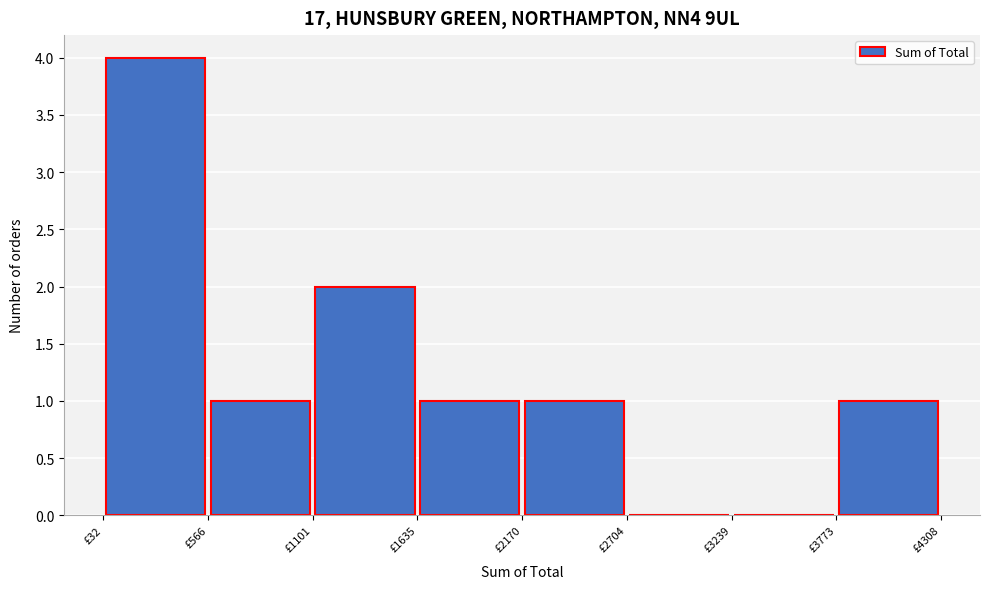

Reading left to right, transcribe this chart: for each bar, give the range it covers on the x-axis and its height. Neither the bar edges nor the heights are printed on the chart, so give them approximately, as read against the axes.

0 to 600: 4
600 to 1100: 1
1100 to 1600: 2
1600 to 2200: 1
2200 to 2700: 1
2700 to 3200: 0
3200 to 3800: 0
3800 to 4300: 1